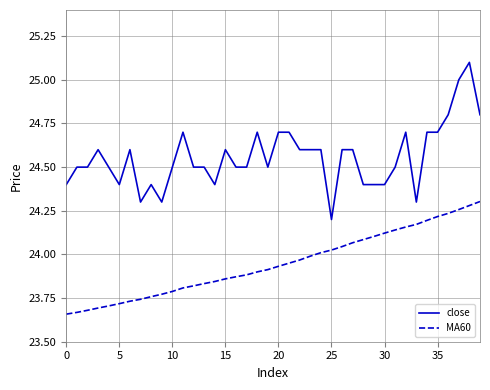

List the series in order of their peak value, lowest first.

MA60, close